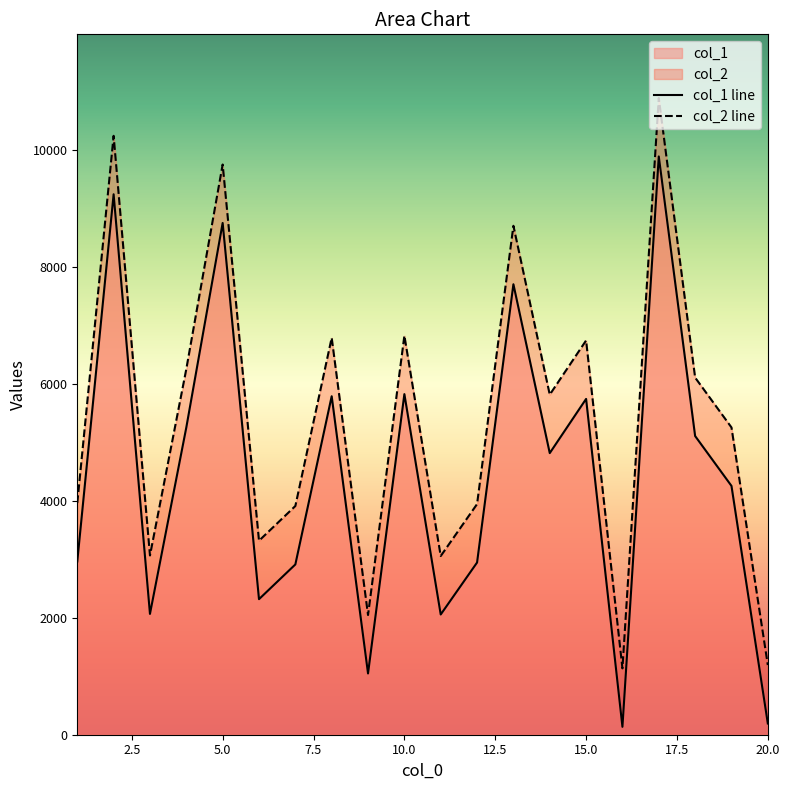

Rank the categories by col_2 value from lowest to highest.

16, 20, 9, 11, 3, 6, 7, 12, 1, 19, 14, 18, 4, 15, 8, 10, 13, 5, 2, 17